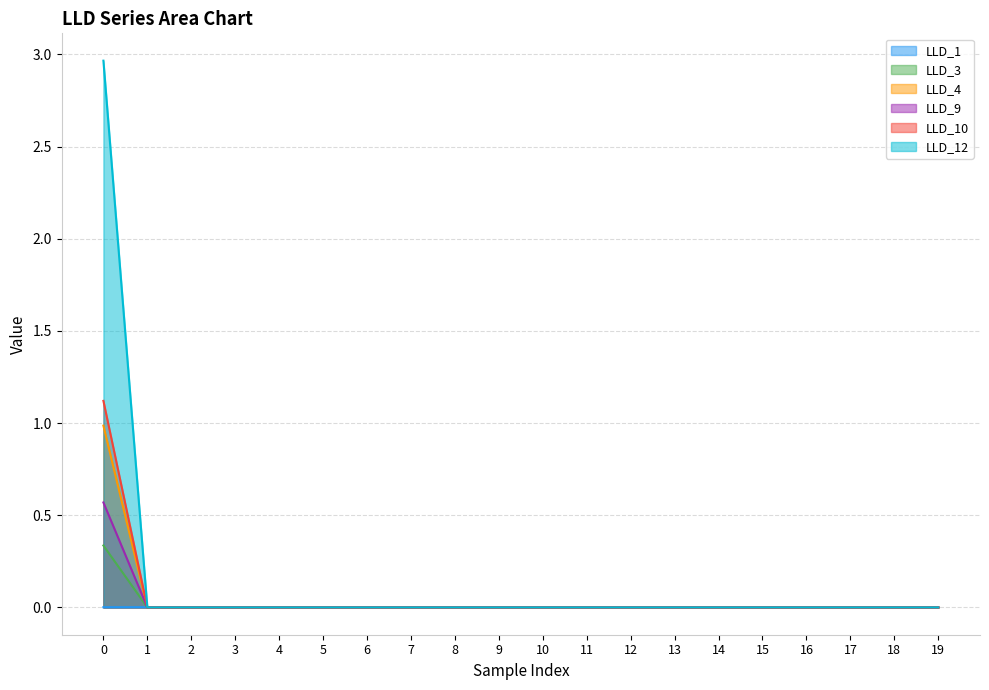

True or false: LLD_3 has more than 1 points higher than both neighbors.

False